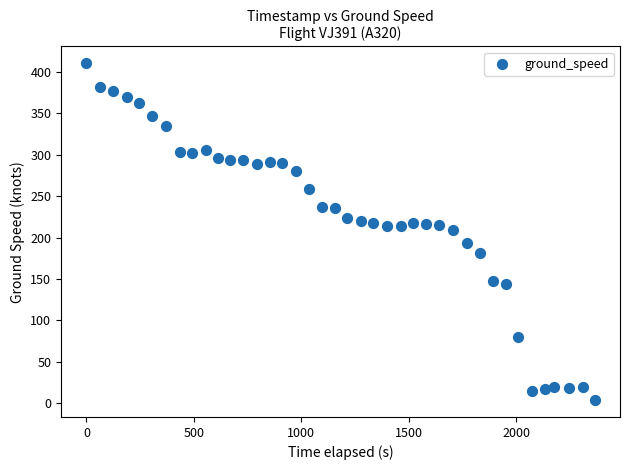

What is the range of Y values (max minus min)?

406